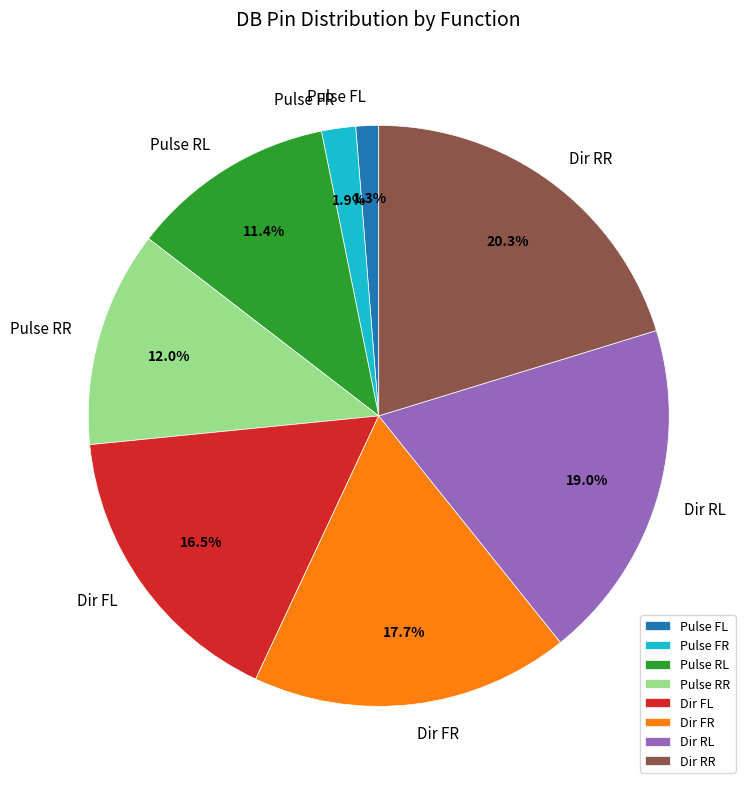

Count the number of slices in the pie.

8